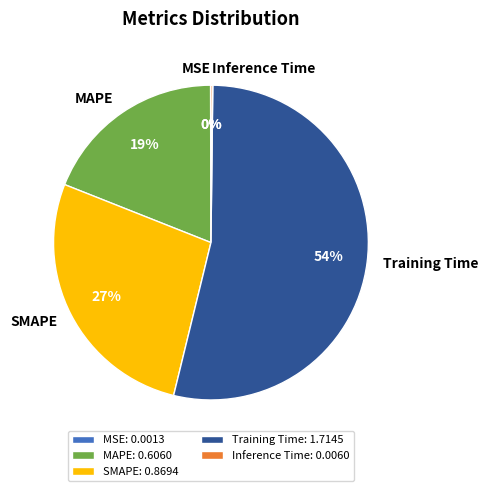

Is MAPE the majority of the pie?

No